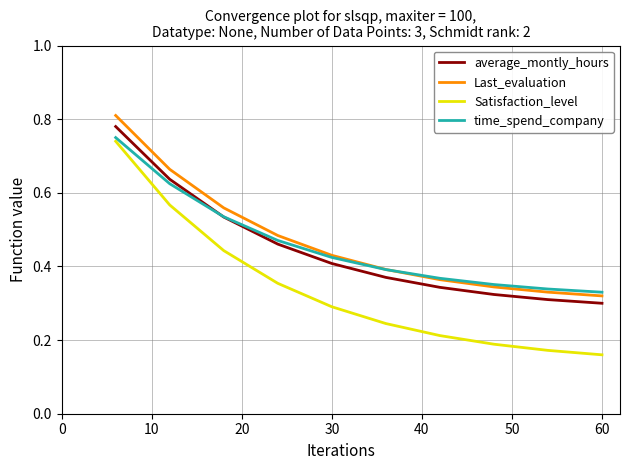

True or false: average_montly_hours and Satisfaction_level cross at least once.

False